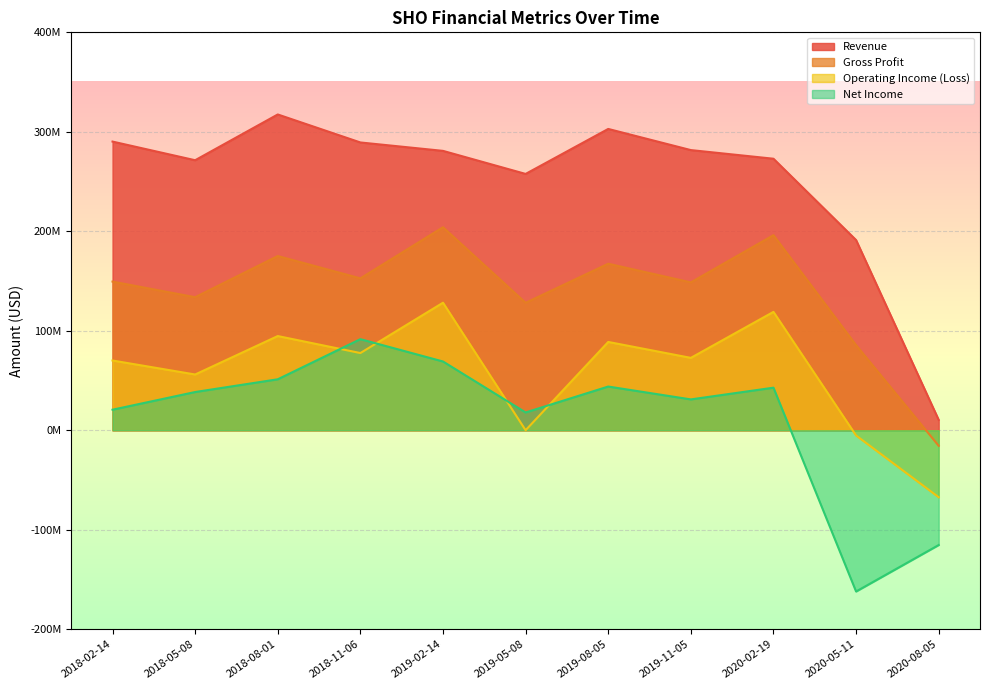

Reading right to left, list all the values displayed in this chart.

Revenue: 10424000	191212000	272952000	281639000	302896000	257680000	280852000	289308000	317447000	271446000	290190000
Gross Profit: -15593000	85552000	196113000	148660000	167409000	128136000	204100000	152723000	175164000	133772000	149452000
Operating Income (Loss): -67306000	-5231000	119021000	72779000	88792000	51393	128227000	77624000	94718000	56075000	70127000
Net Income: -115338000	-162061000	42817000	31037000	43963000	17916000	69142000	91586000	51262000	38455000	20680000